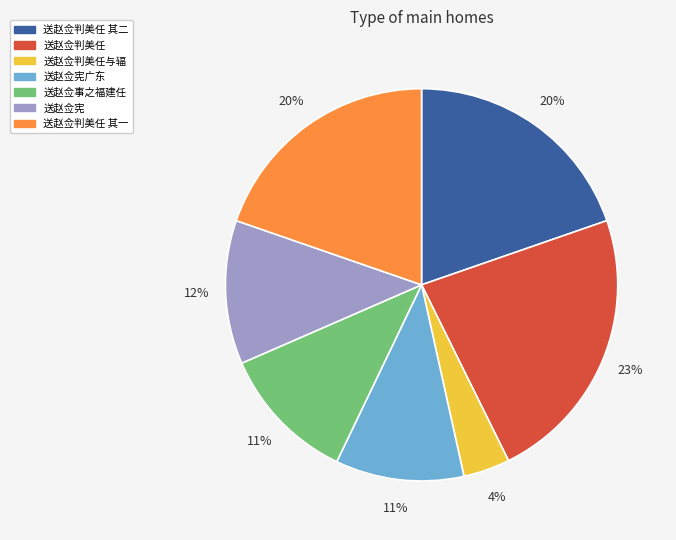

Is there any slice that represents more than half of the pie?

No